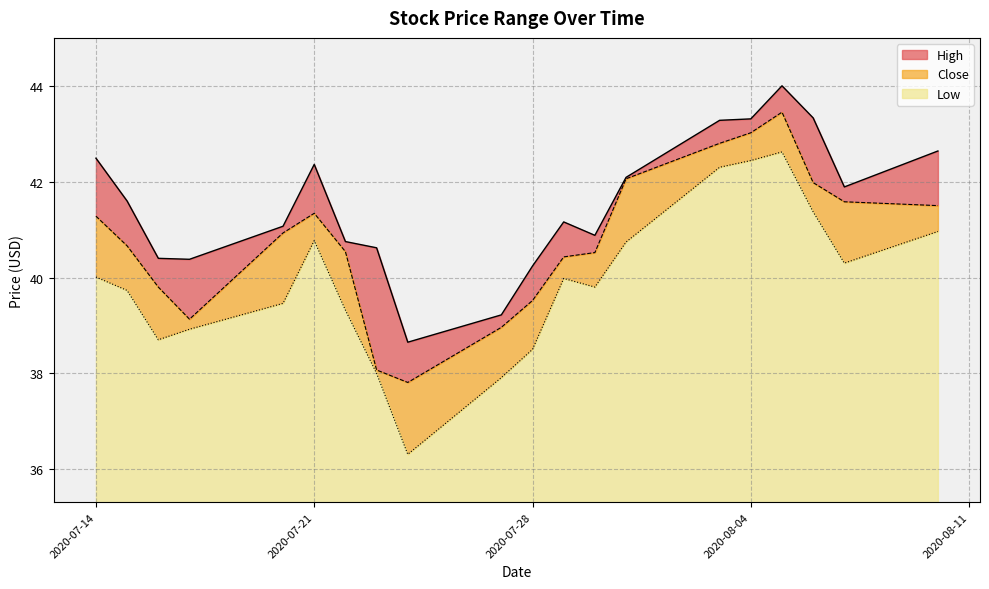

Rank the series by their average value, from highest to lowest.

High, Close, Low